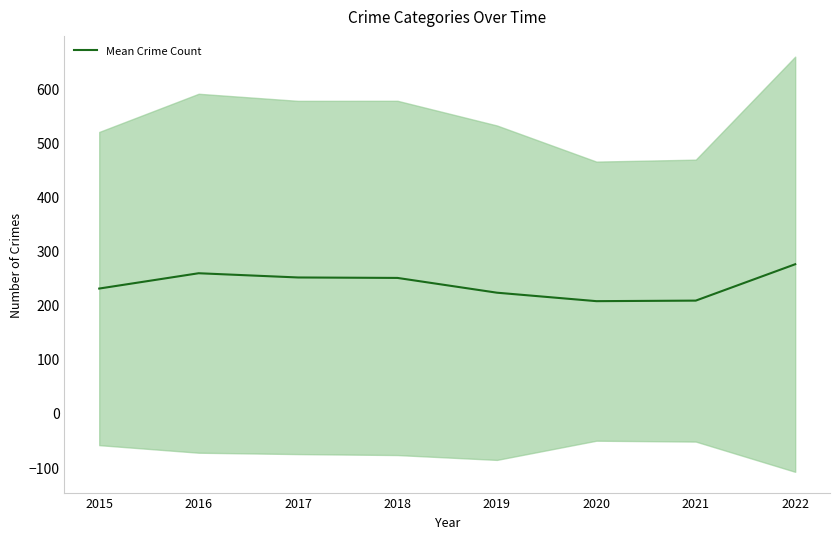

Count the number of values greater than 250.

3